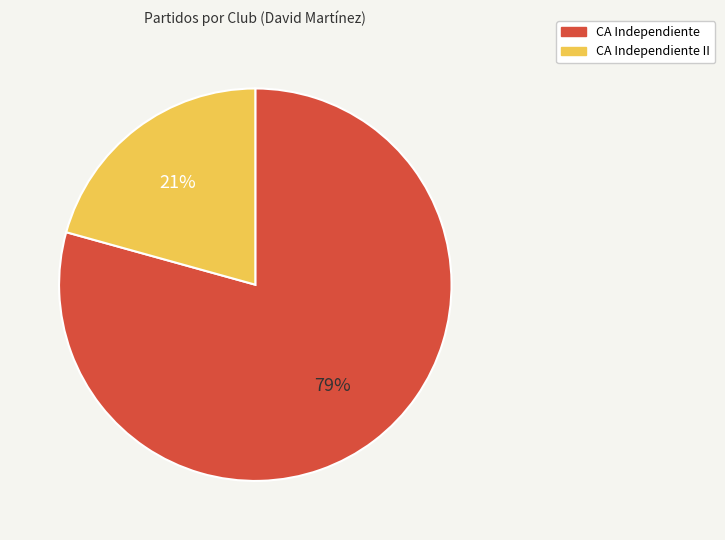

To the nearest percent, what is the average slice percentage?

50%